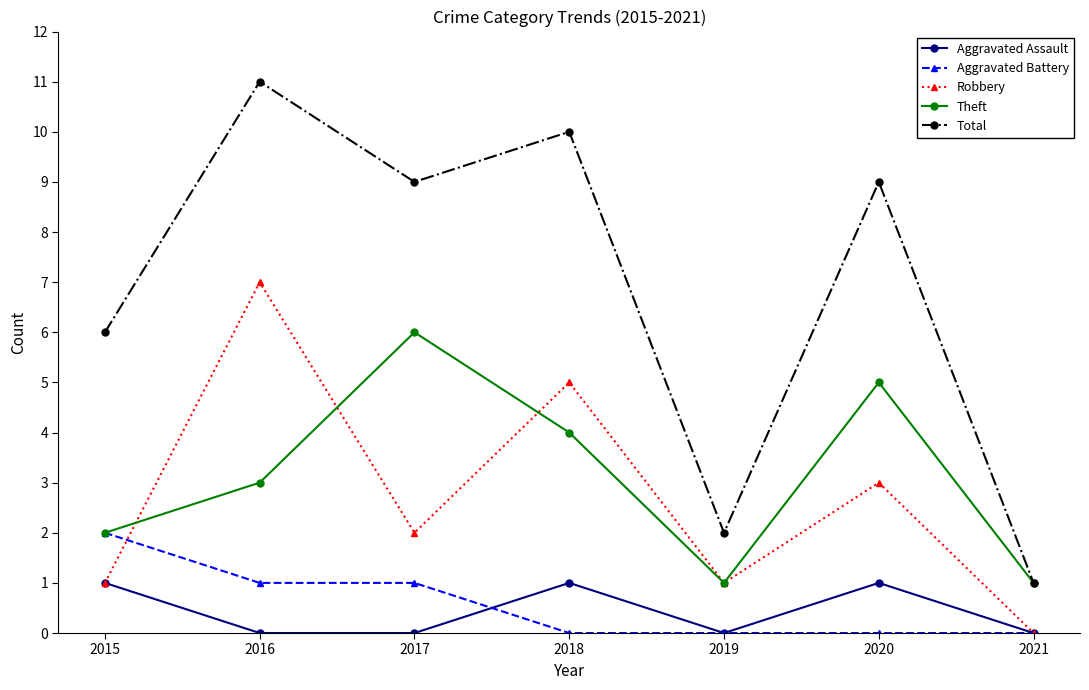

Which series changed the most between 2016 and 2019?

Total